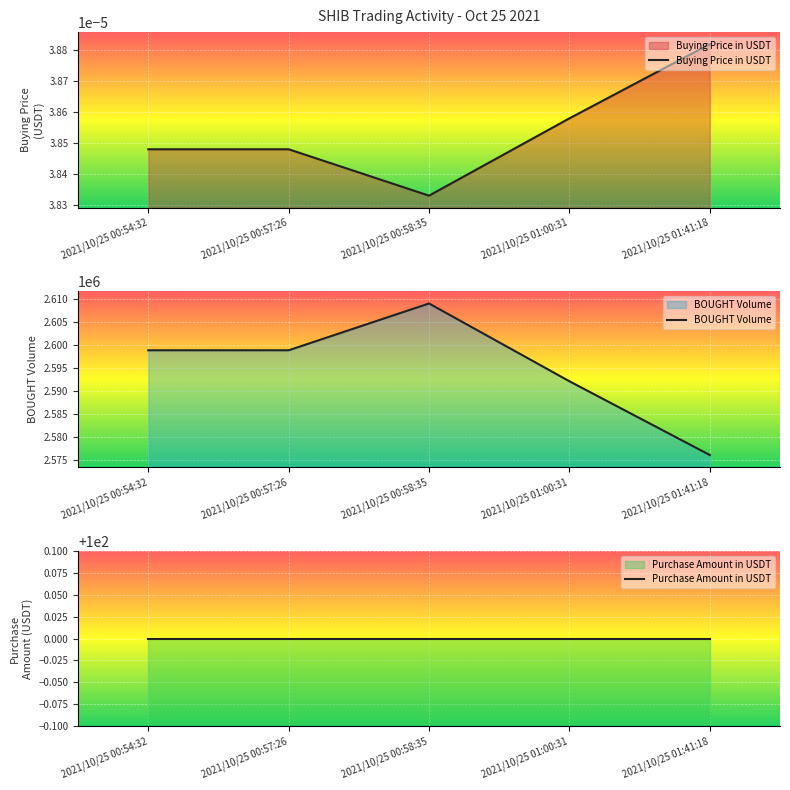

How many lines are shown in the chart?

3